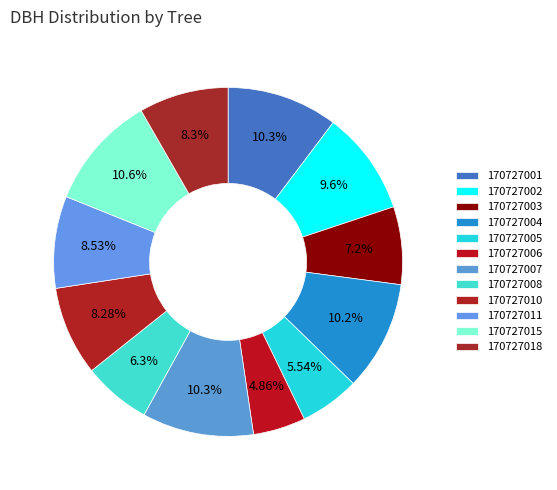

What is the ratio of the value at 170727011 to the value at 170727003?

1.2